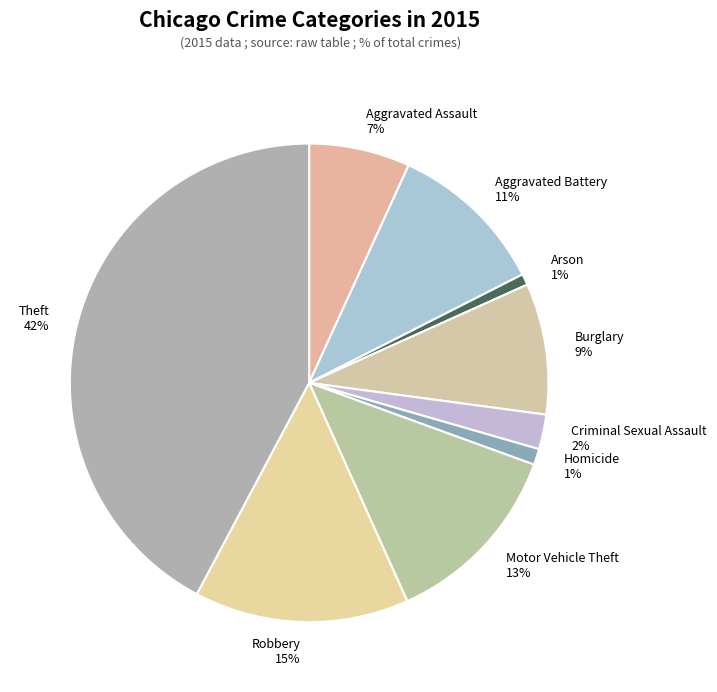

How many slices are in this pie chart?

9